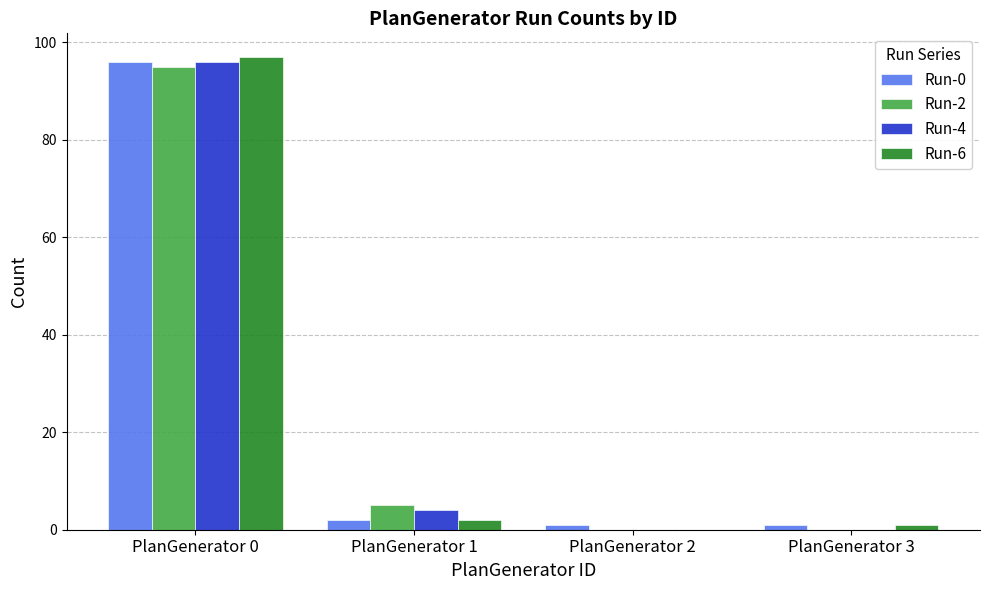

What is the total value across all series at PlanGenerator 3?

2